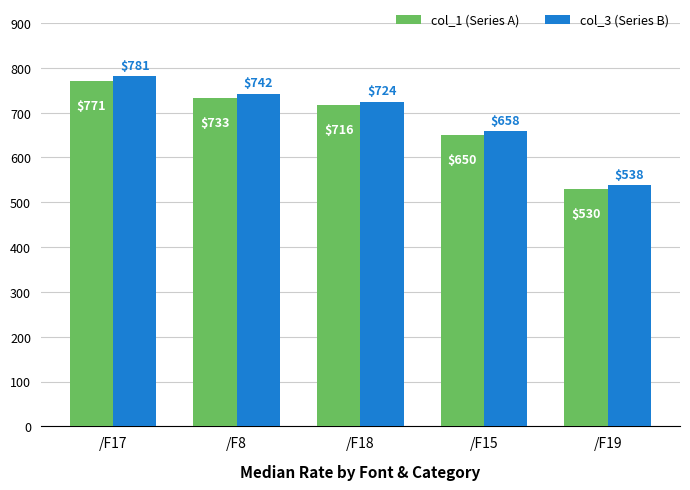

What is the smallest value displayed?

530.0